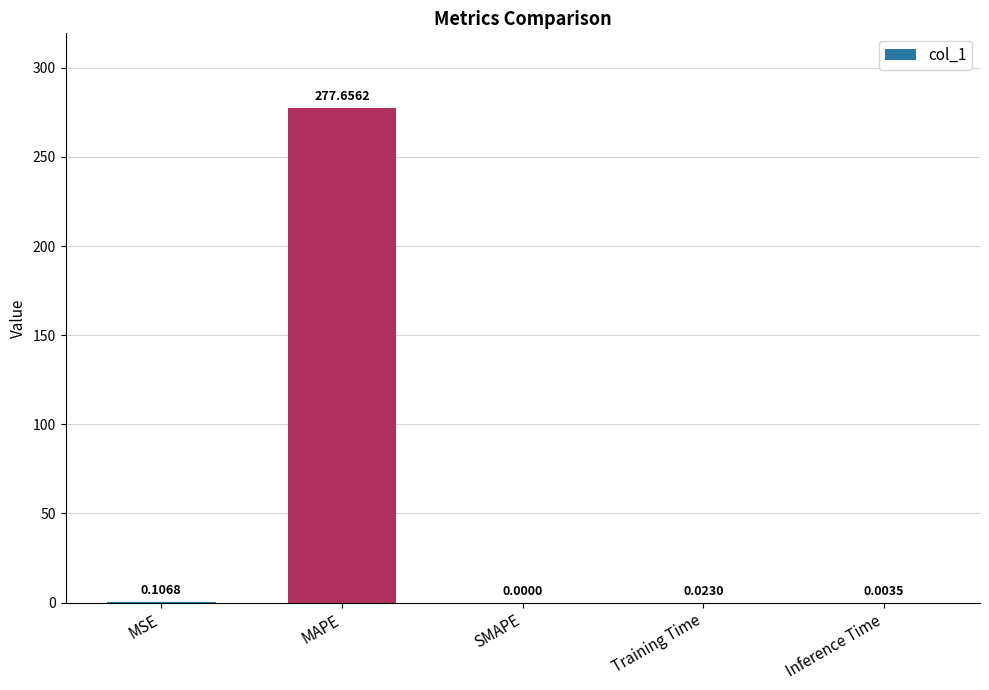

What is the change in value from MSE to MAPE?

+277.5